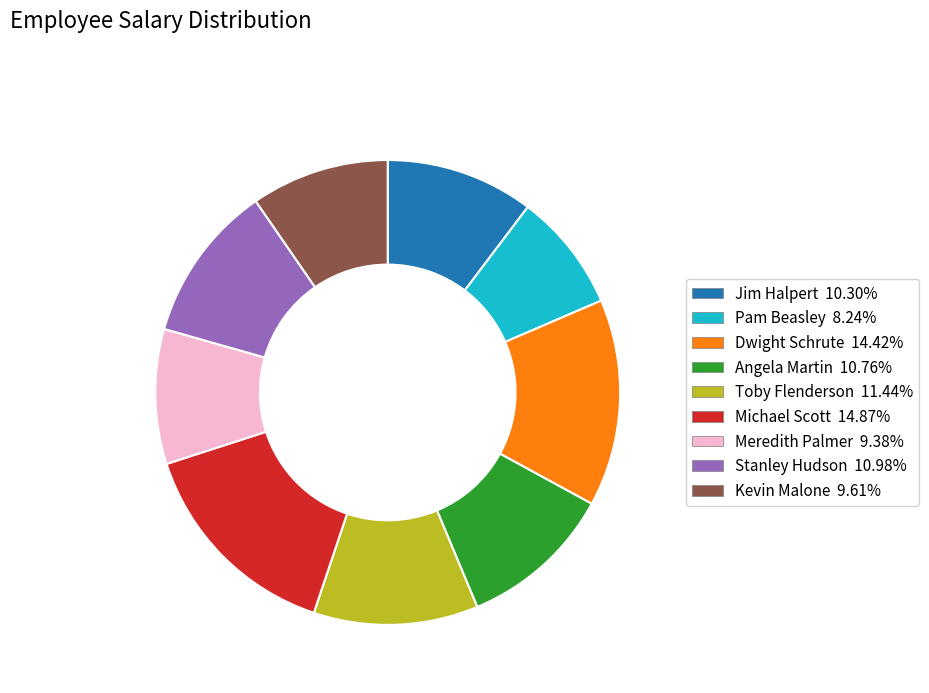

Which category has the smallest portion of the pie?

Pam Beasley